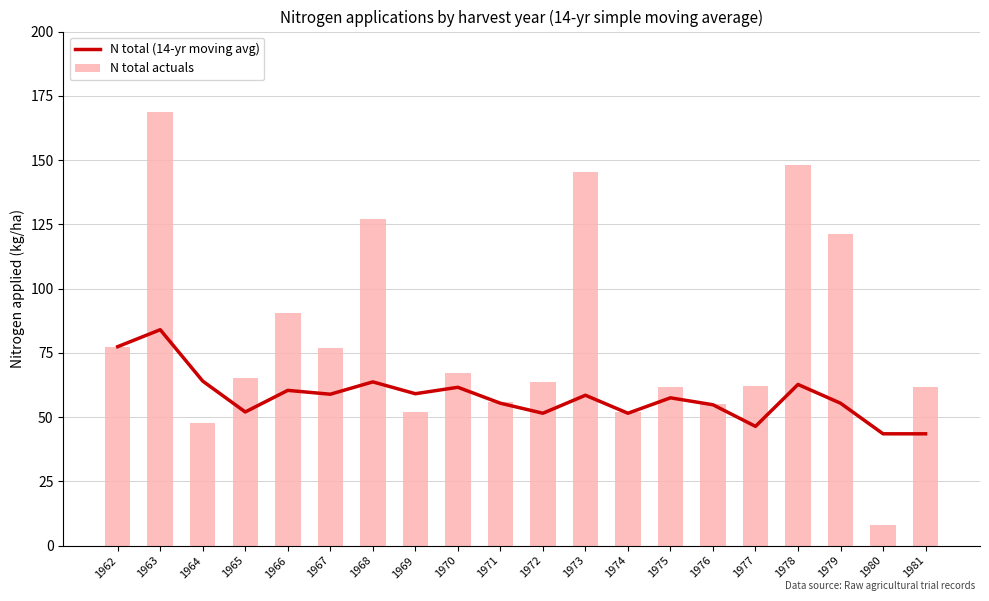

How many values in the N total (14-yr moving avg) series are below 58?

10